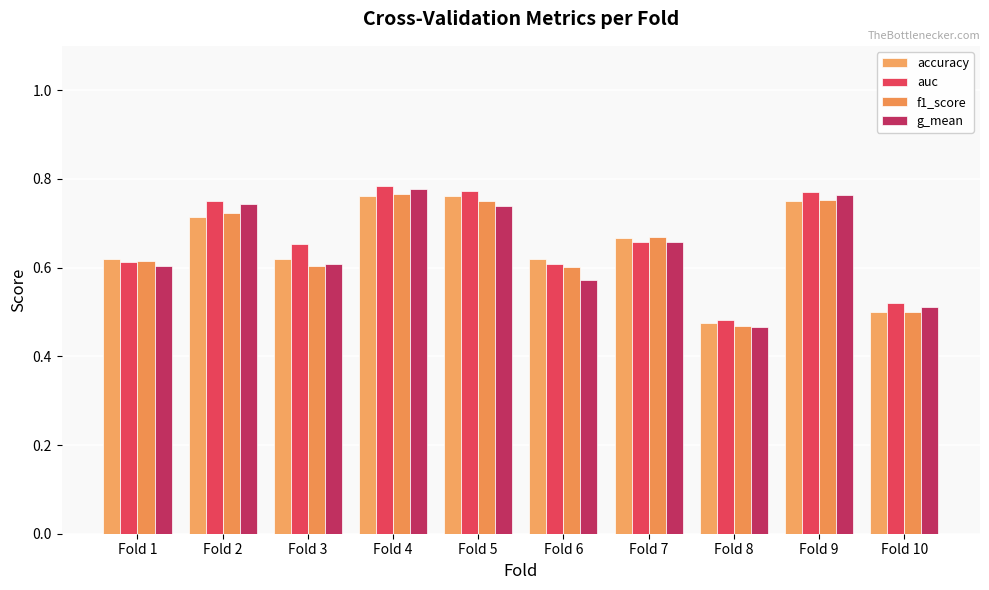

Which series has the widest spread of values?

g_mean